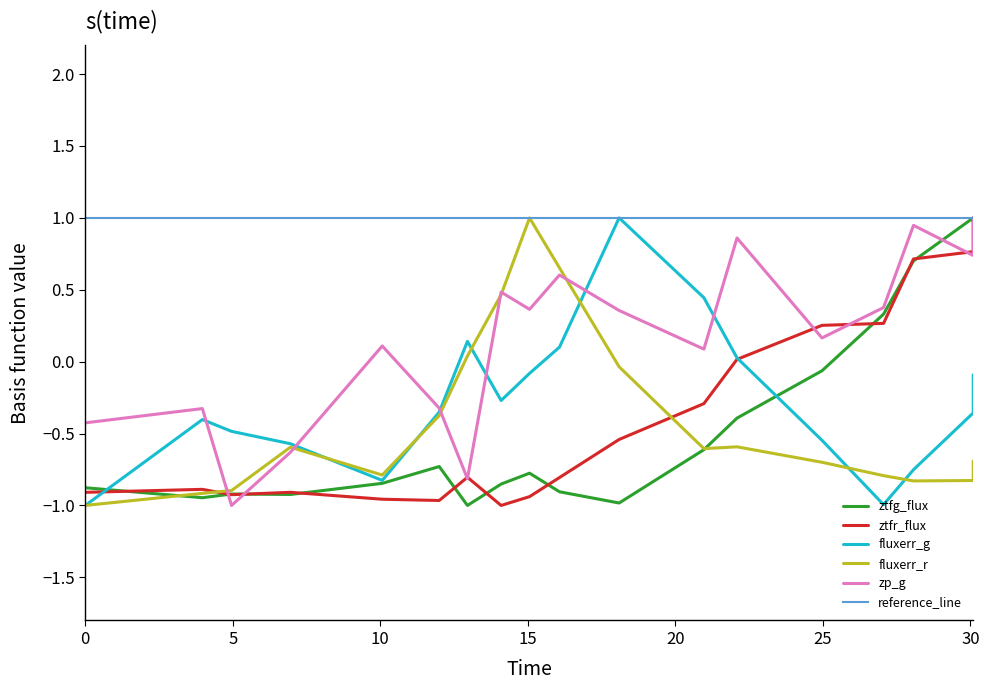

What is the highest value of the ztfg_flux series?

1.0